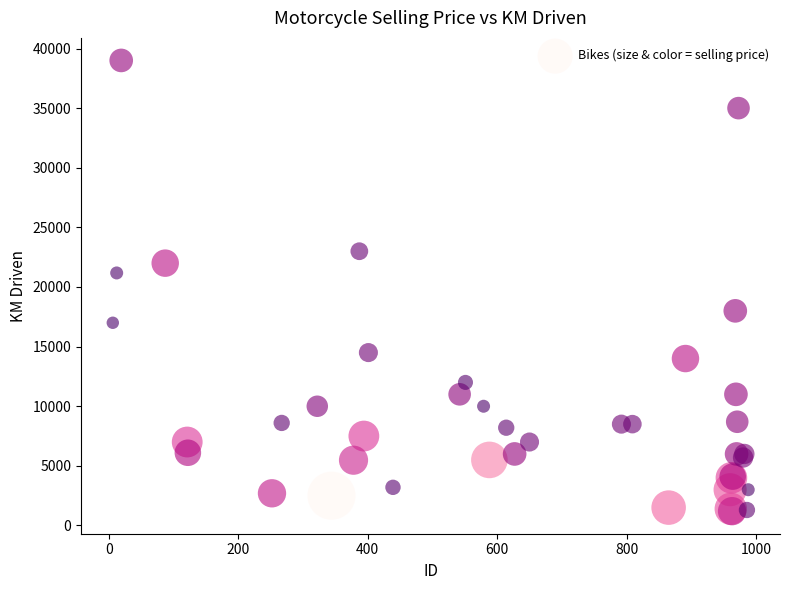

What Y value in the scatter plot is closest to 20100?

21178